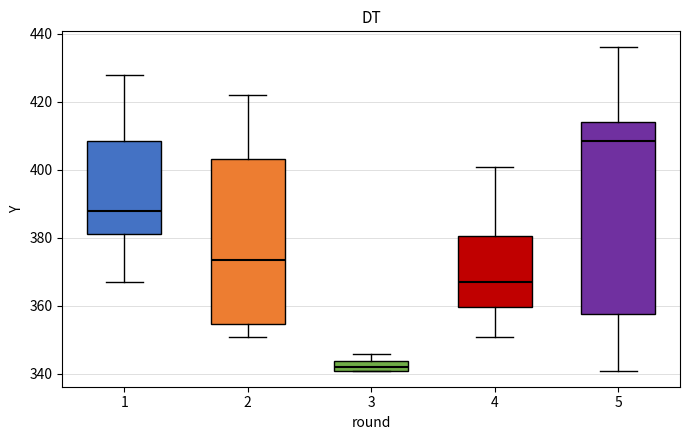

Which box is the tallest, from its lower edge to its upper edge?

5